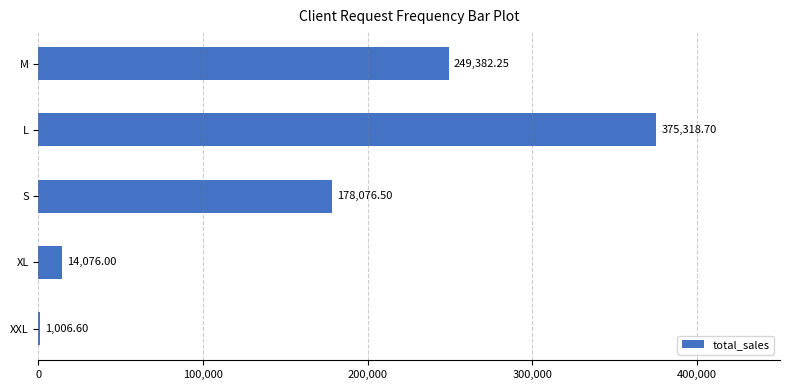

What is the change in value from S to XXL?

-177069.9